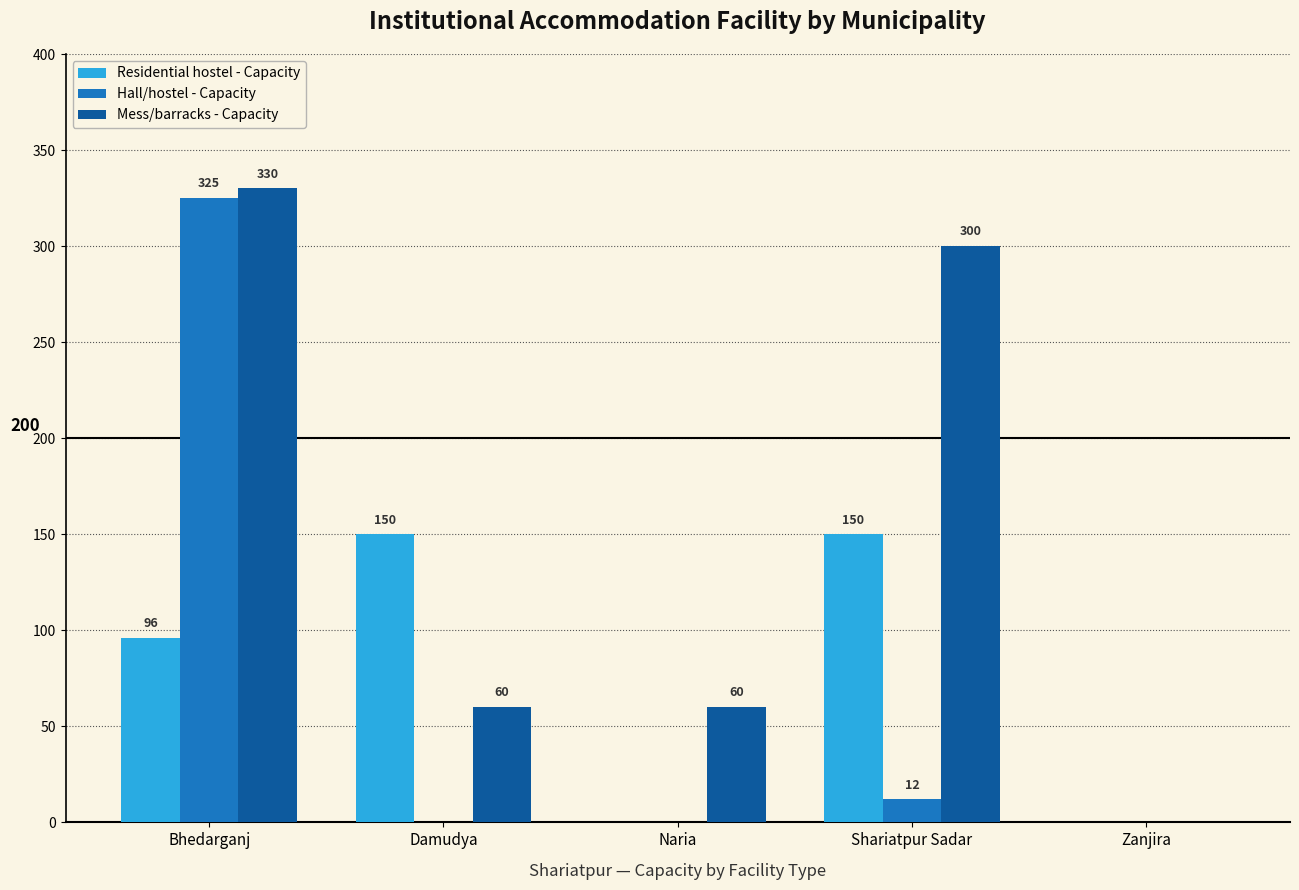

What is the total value across all series at Damudya?

210